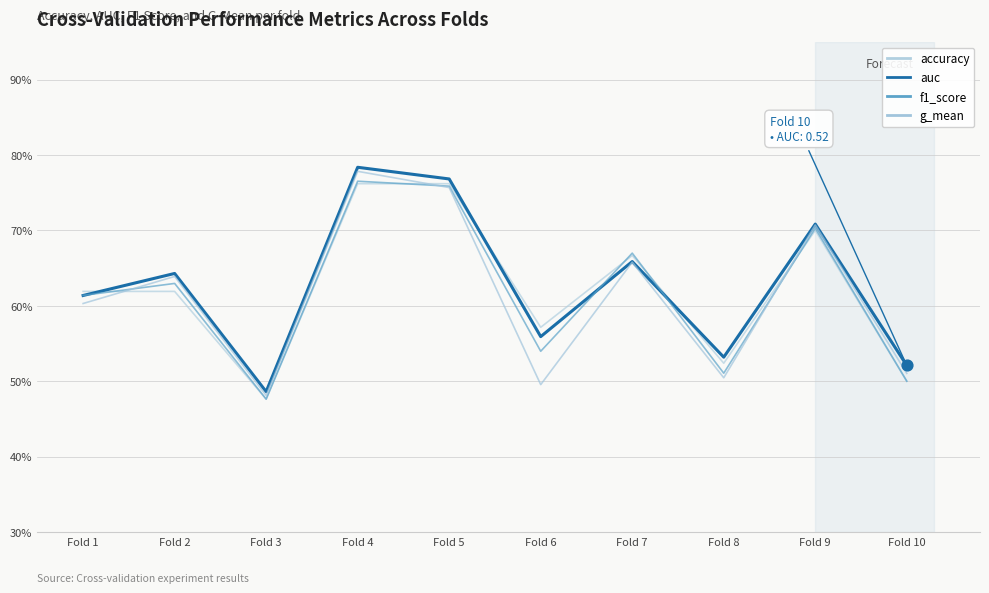

What are all the series names shown in the legend?

accuracy, auc, f1_score, g_mean